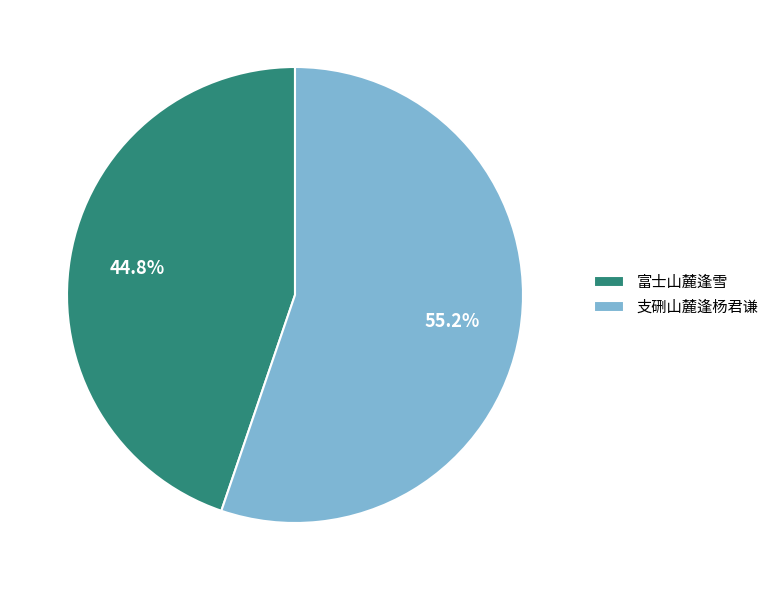

Between 支硎山麓逢杨君谦 and 富士山麓逢雪, which is larger?

支硎山麓逢杨君谦